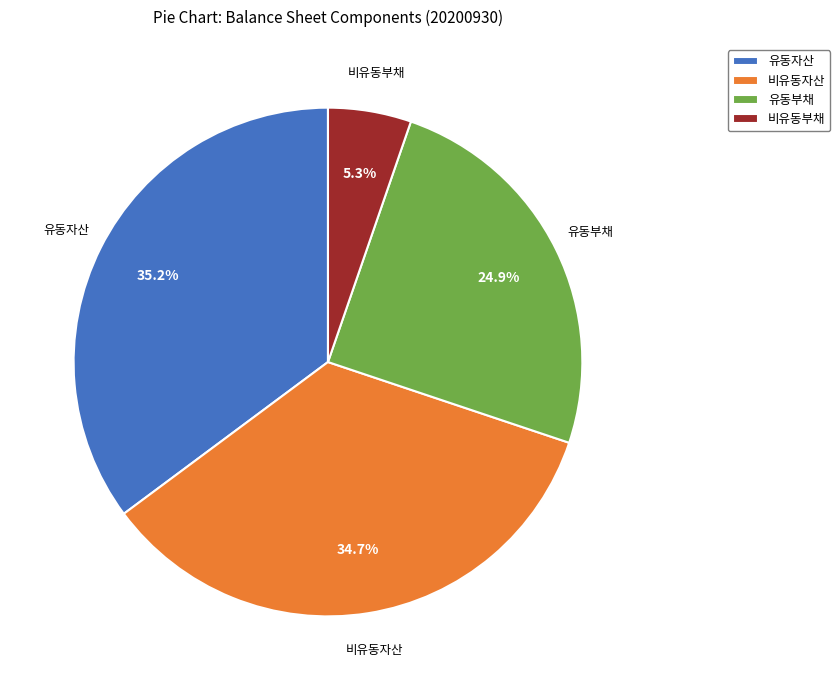

What is the smallest slice in the pie chart?

비유동부채